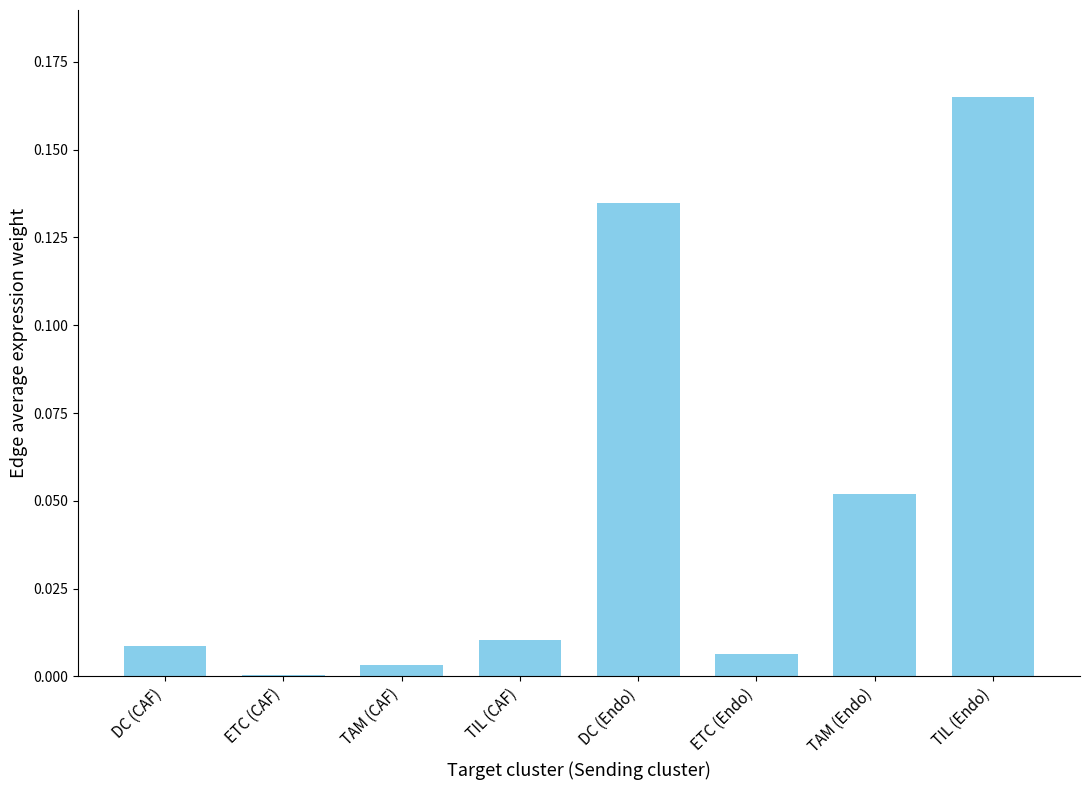

Between DC (CAF) and TAM (Endo), which is larger?

TAM (Endo)